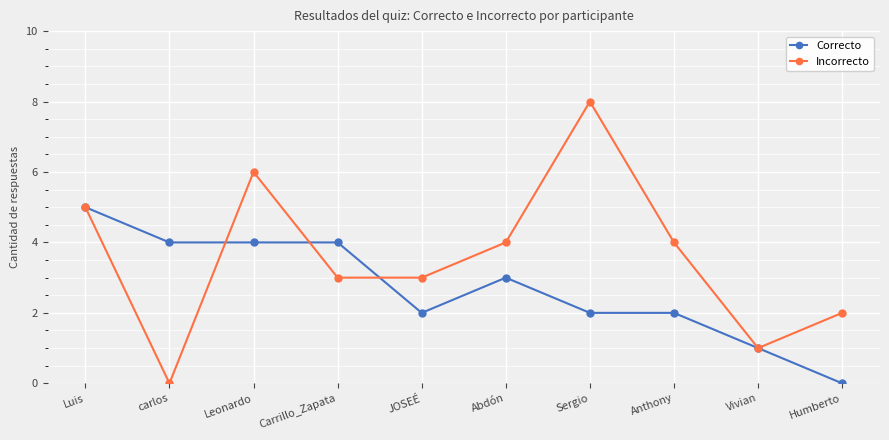

Between Luis and JOSEÉ, which series saw the biggest shift?

Correcto